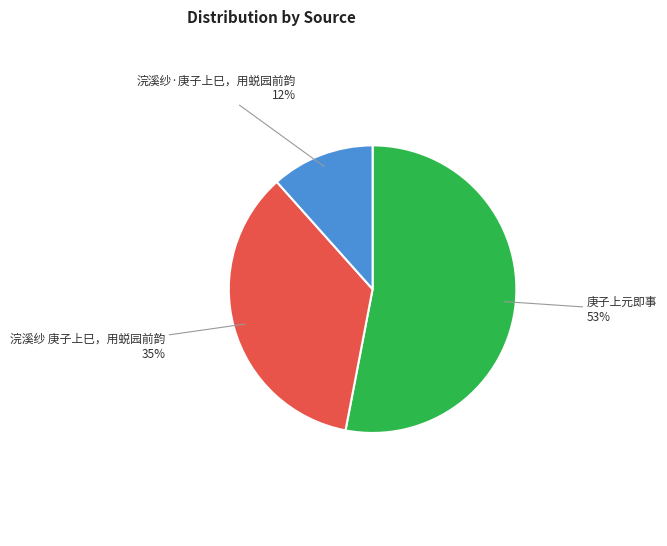

Between 浣溪纱·庚子上巳，用蜕园前韵 and 庚子上元即事, which is larger?

庚子上元即事